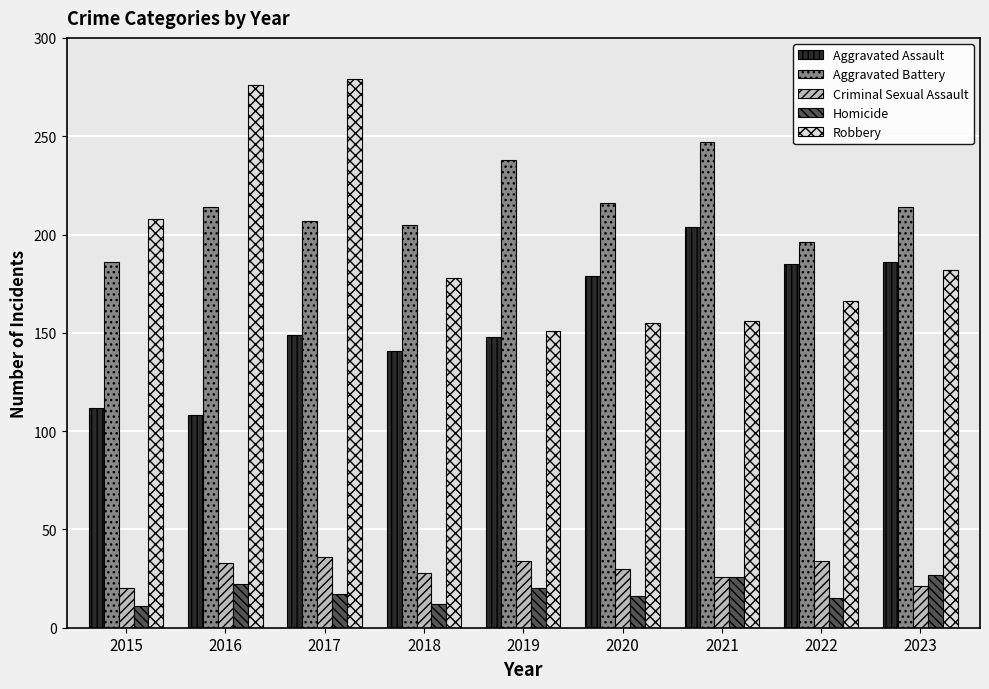

Which series has the largest total across all categories?

Aggravated Battery